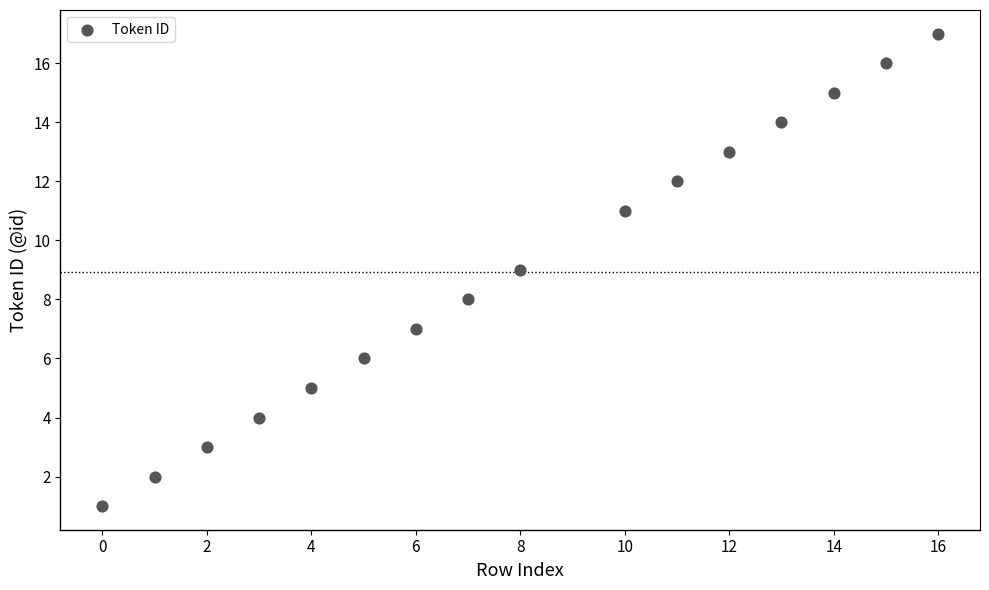

What is the range of Y values (max minus min)?

16